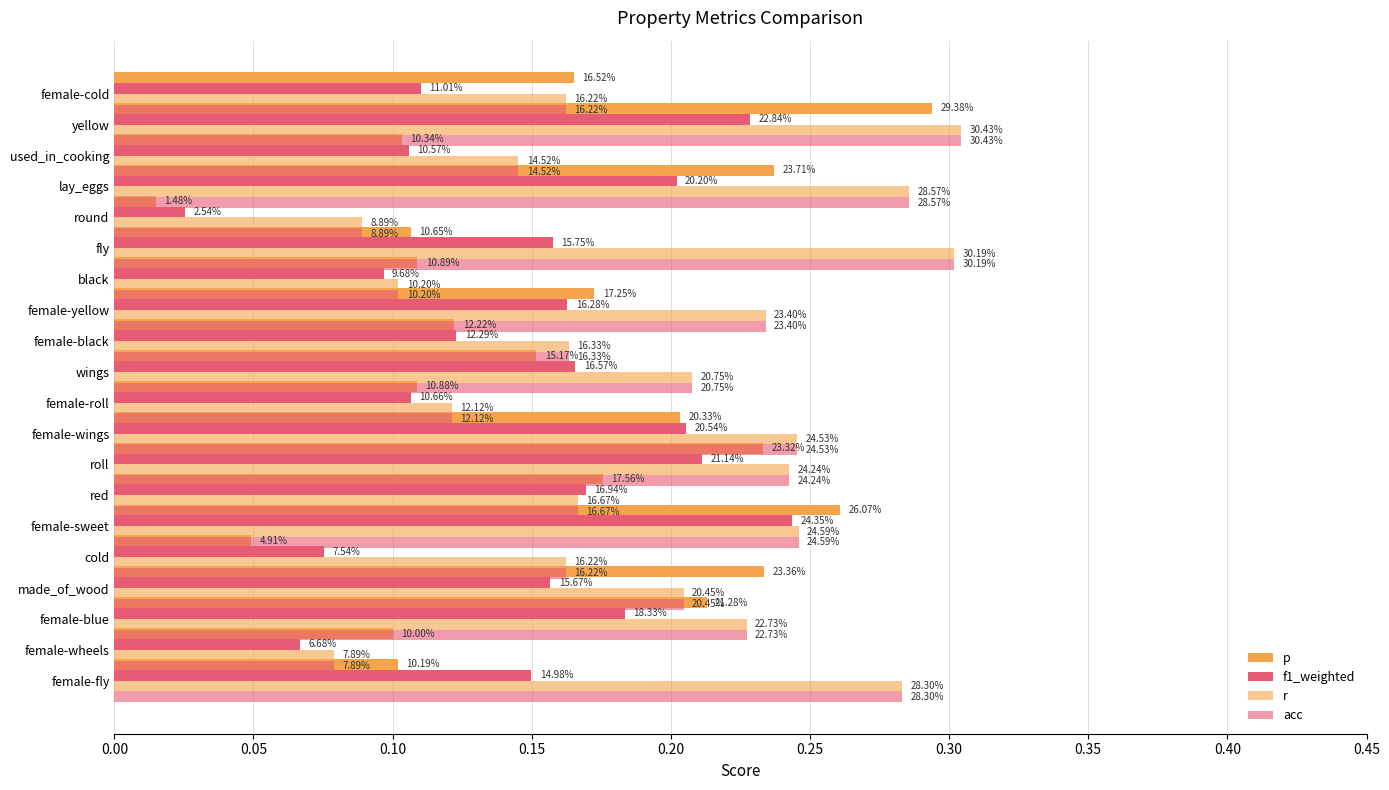

What is the sum of all acc values?

4.0